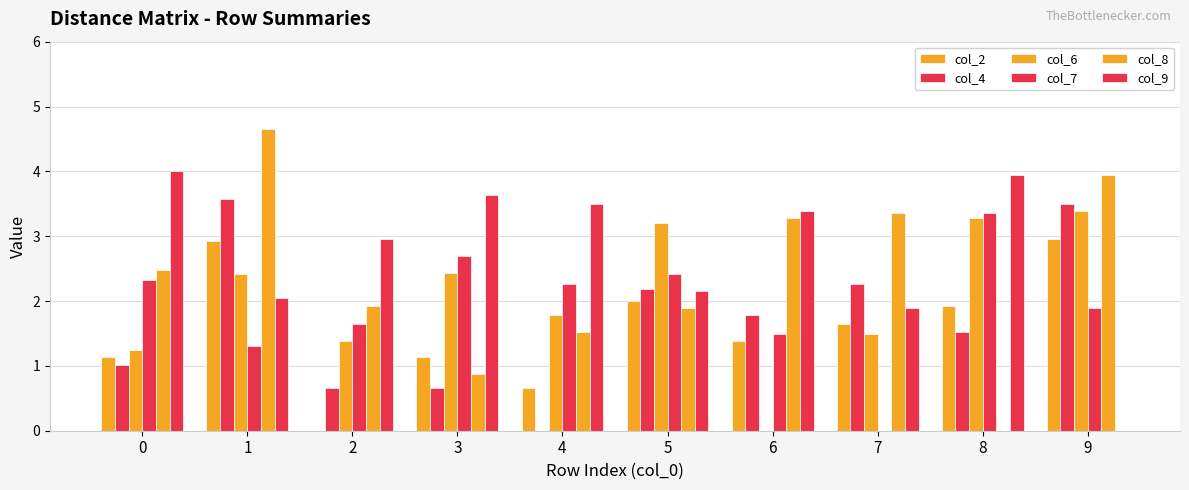

How many positive values does the col_9 series have?

9